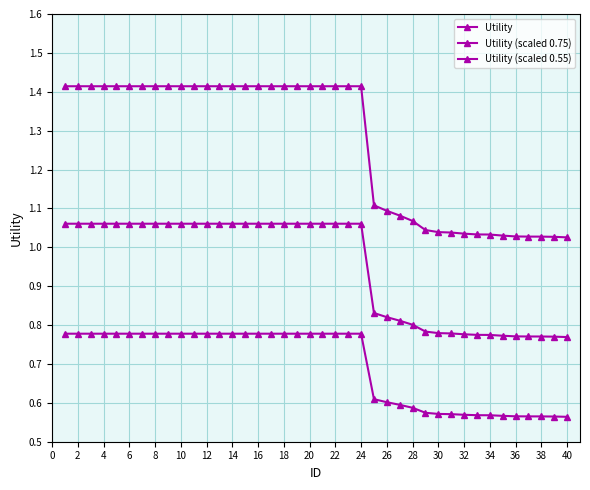

At how many categories does at least one series exceed 0?

40